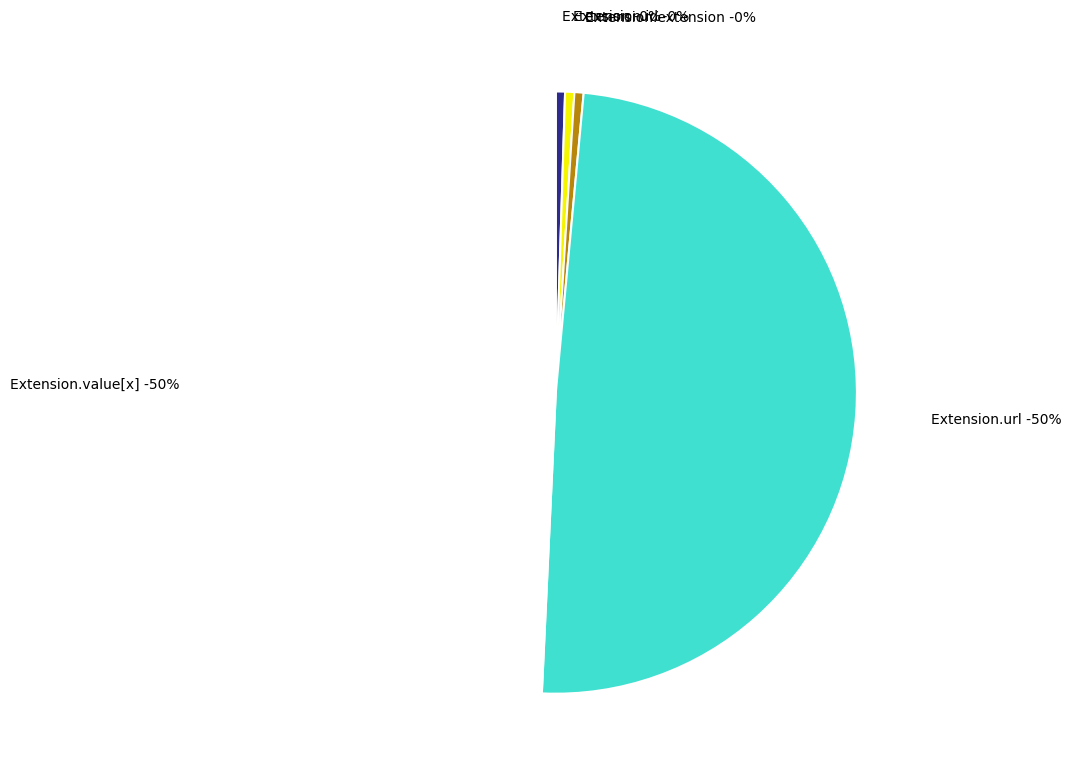

What is the total percentage of Extension.url and Extension.value[x]?

100.0%